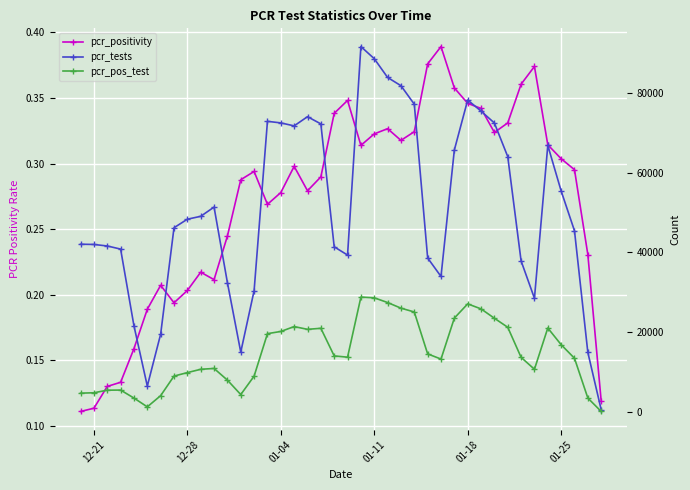

At how many categories does at least one series exceed 8646?

38